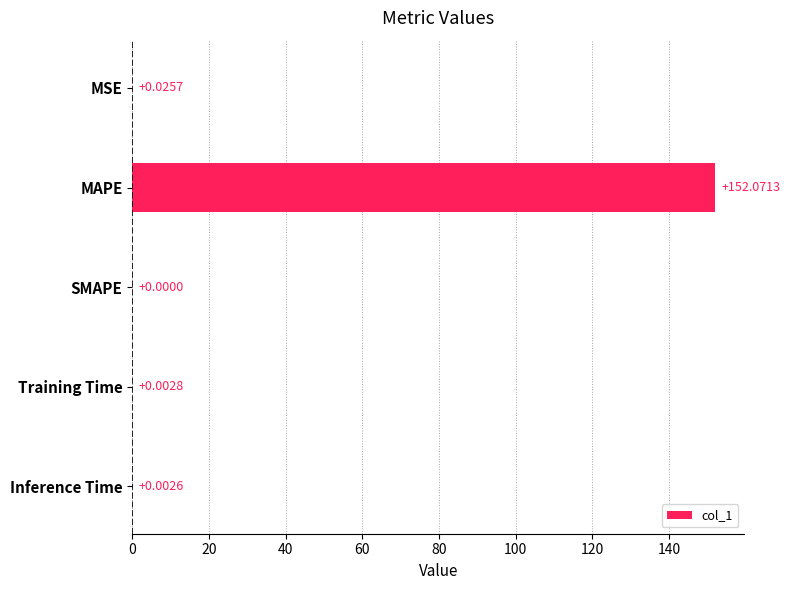

Are the bars grouped side by side (vs. stacked)?

No